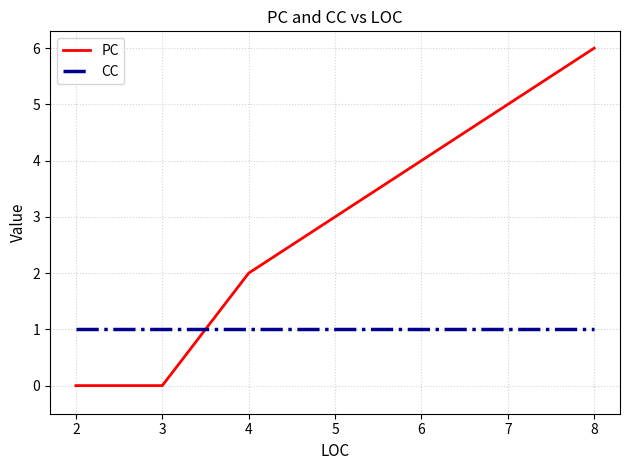

What are all the series names shown in the legend?

PC, CC